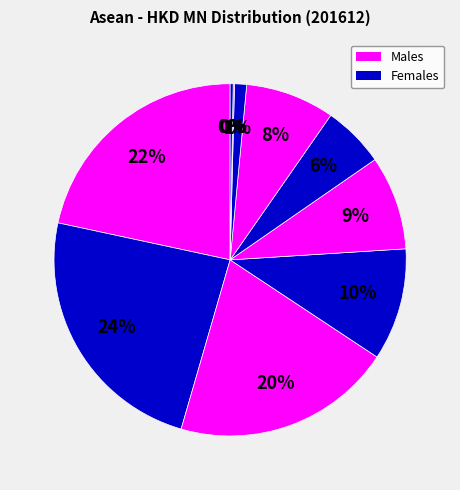

Is there any slice that represents more than half of the pie?

No